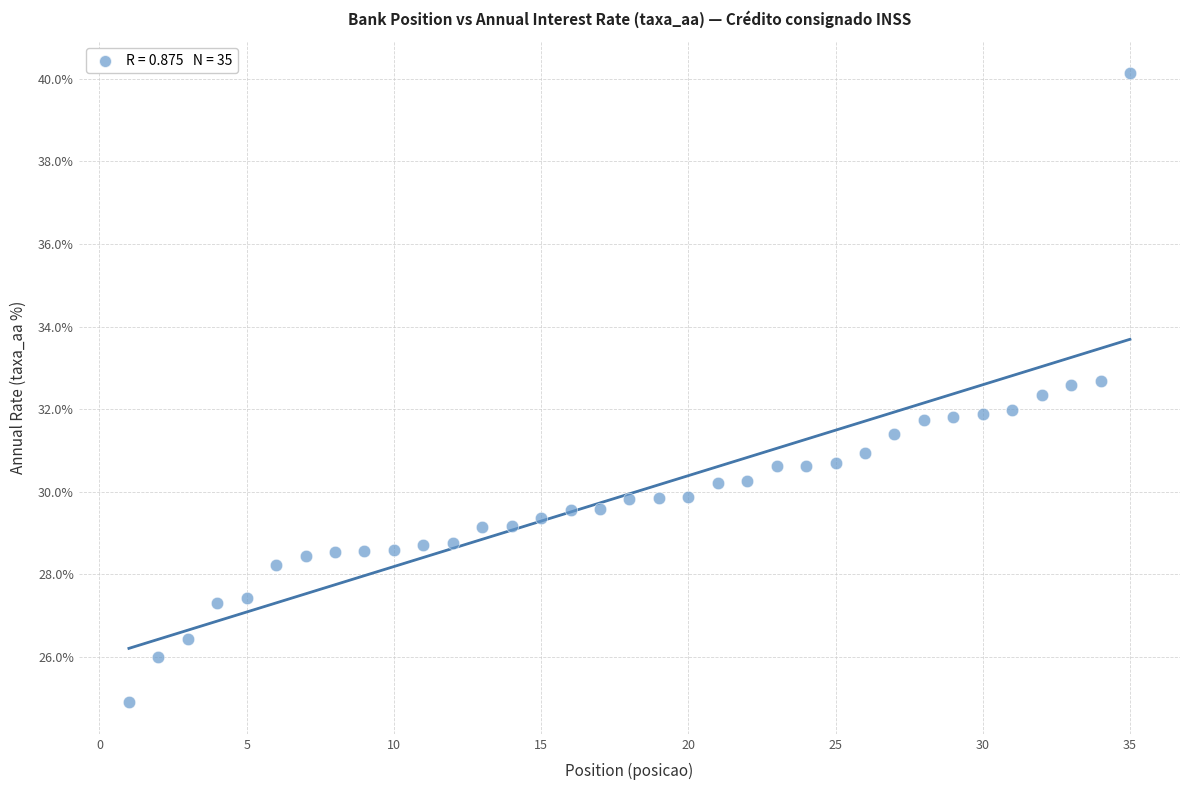

What is the range of X values (max minus min)?

34.0